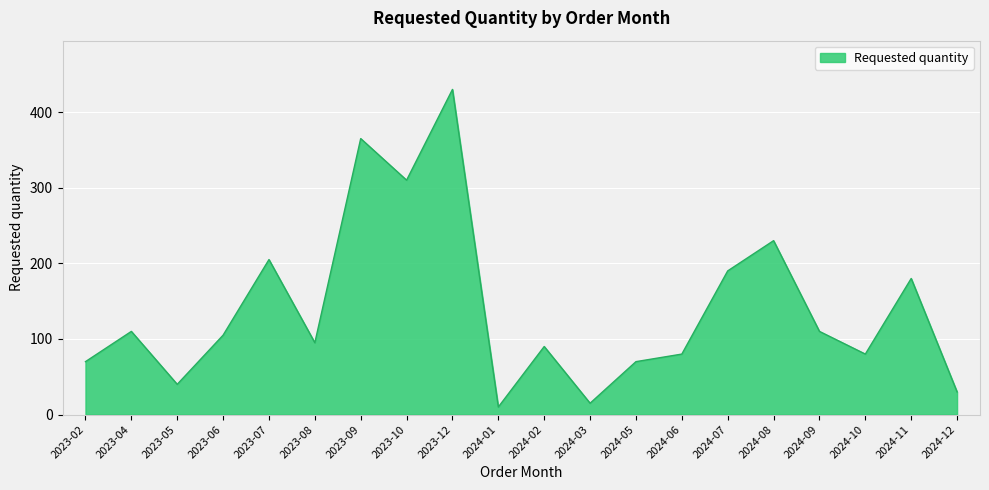

What is the change in value from 2023-08 to 2024-07?

+95